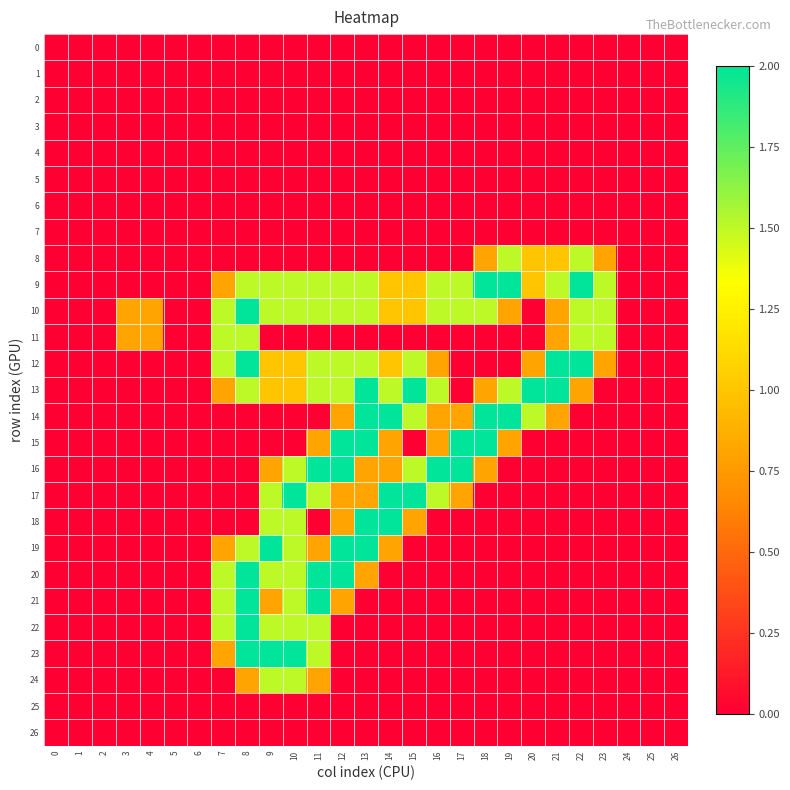

Count the number of categories in the chart.

27